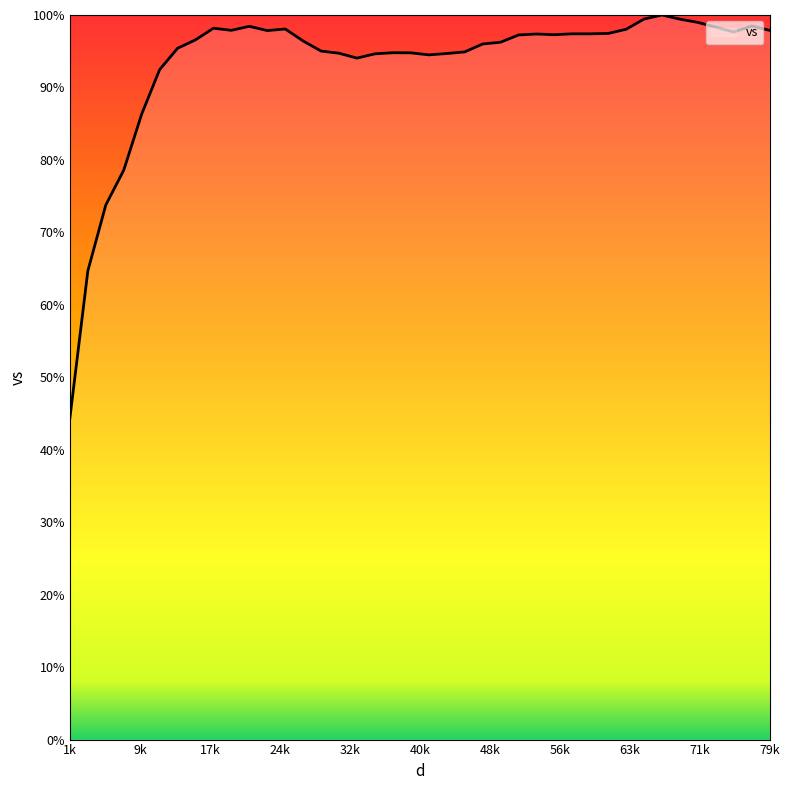

What is the maximum value shown in the chart?

100.0